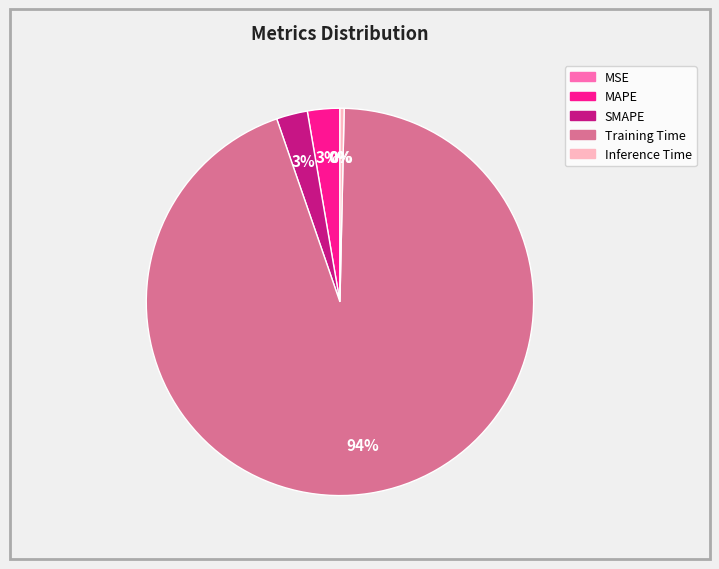

To the nearest percent, what is the difference between the largest and smallest slice percentages?

94%